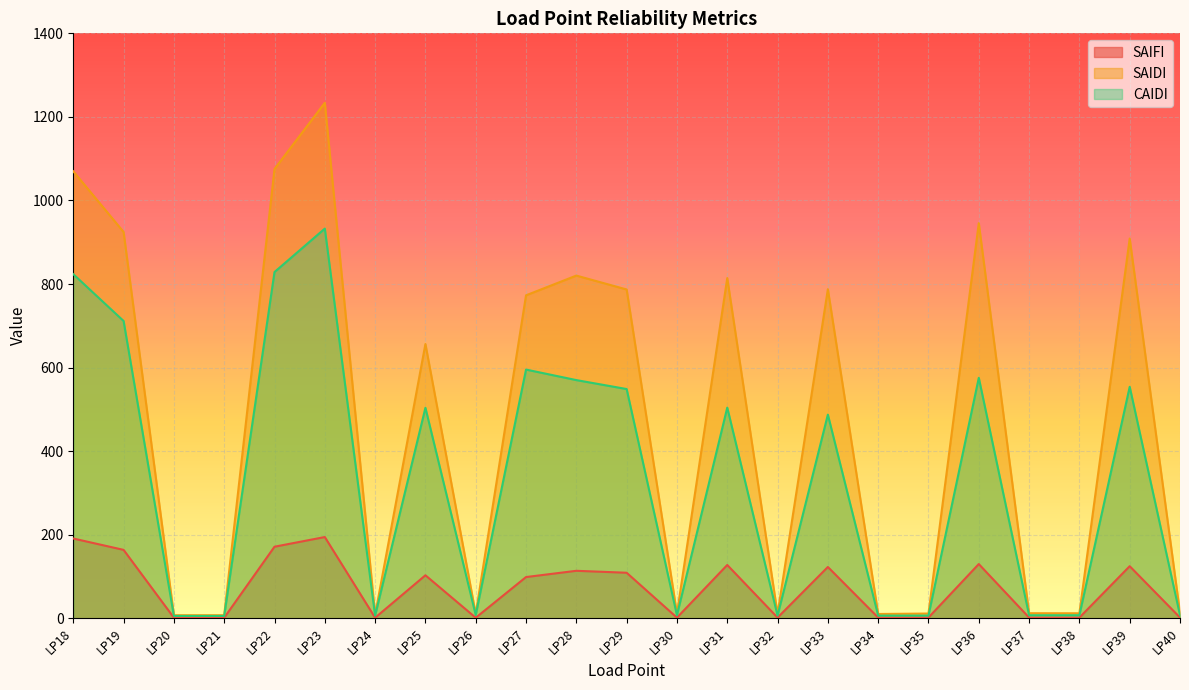

Rank the series at LP37 from lowest to highest value.

SAIFI, CAIDI, SAIDI